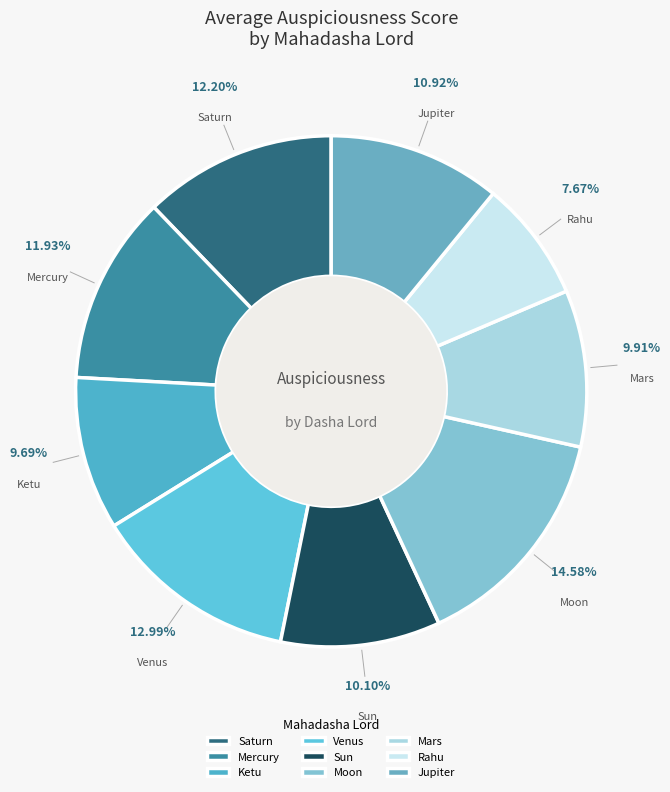

Which category has the biggest portion of the pie?

Moon